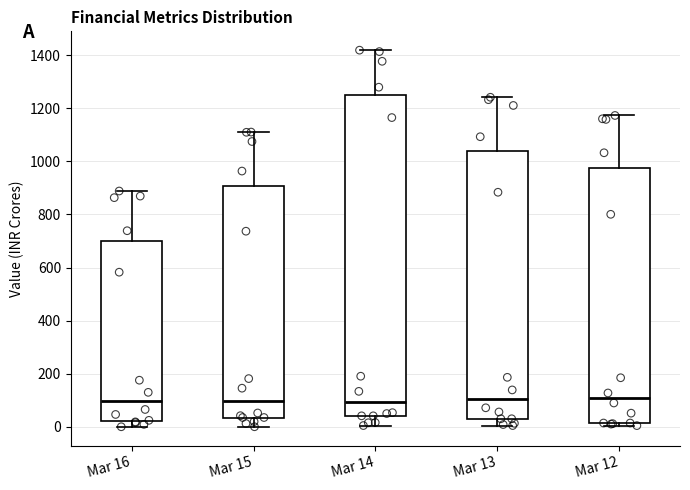

Where is the upper edge of the box for Mar 16 on the y-axis? The values are not printed on the chart, so give them approximately, as read against the axis.

700